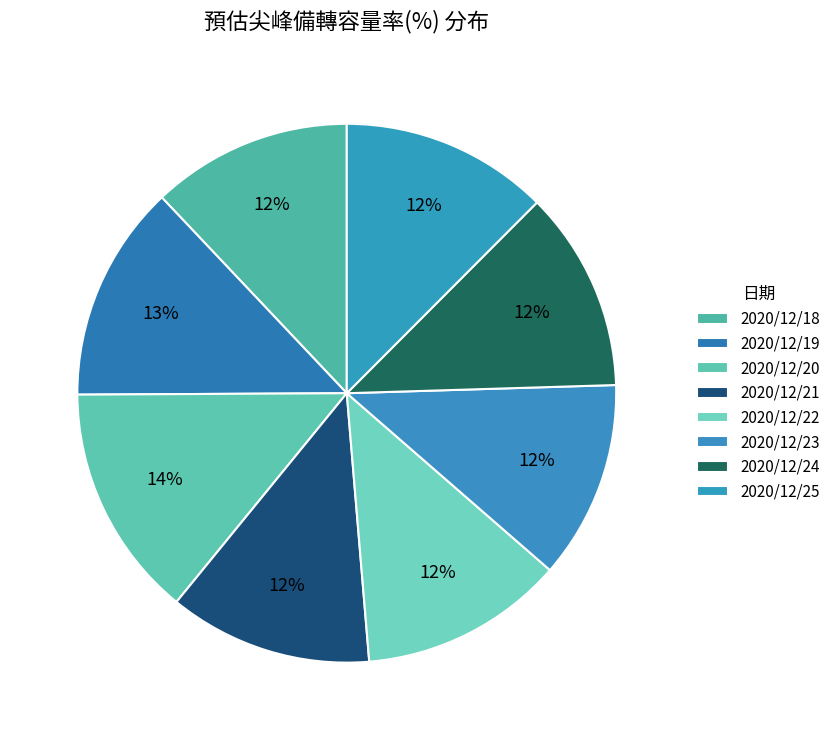

Does any single category account for the majority?

No